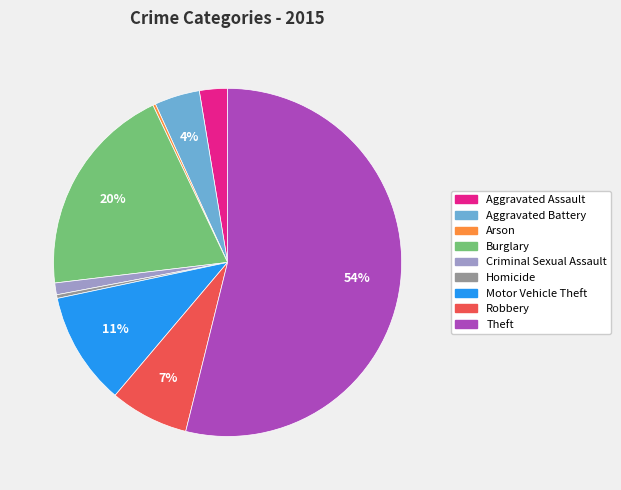

Which has a higher value, Aggravated Battery or Aggravated Assault?

Aggravated Battery